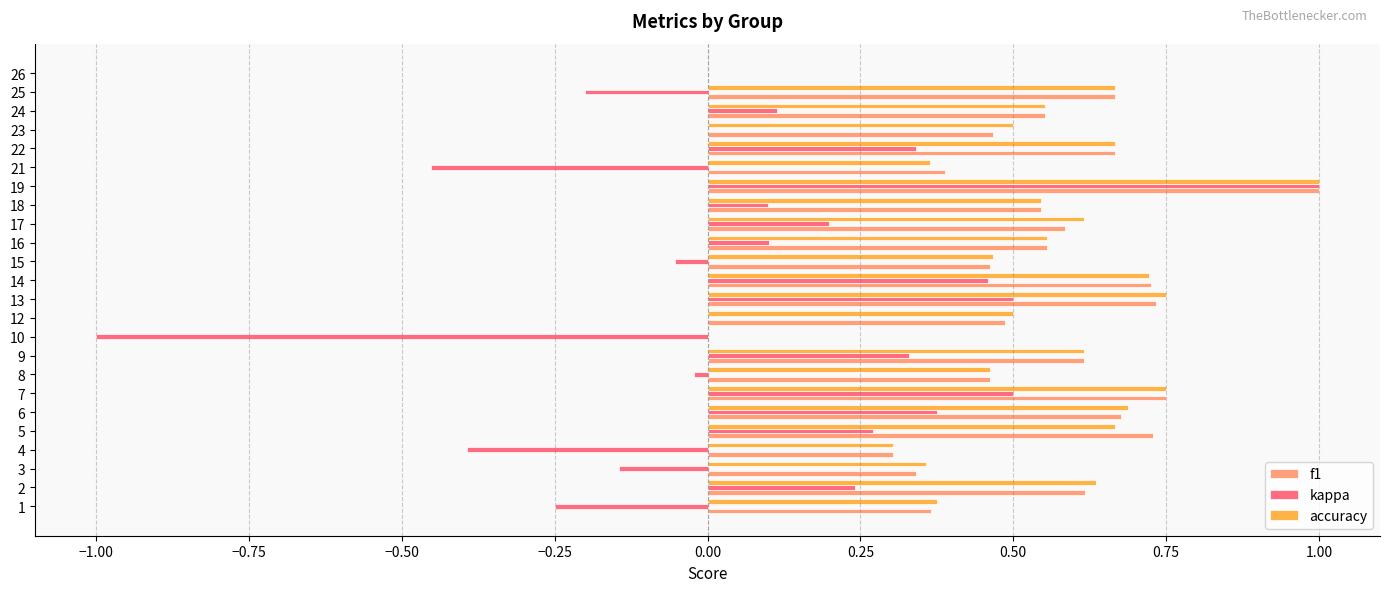

At which category is the sum across all series the highest?

19